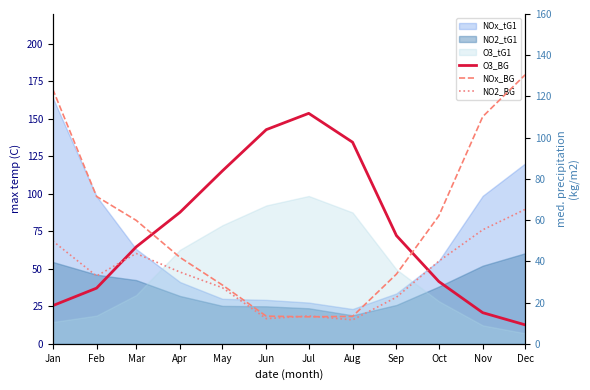

Which series changed the most between Jul and Oct?

O3_BG